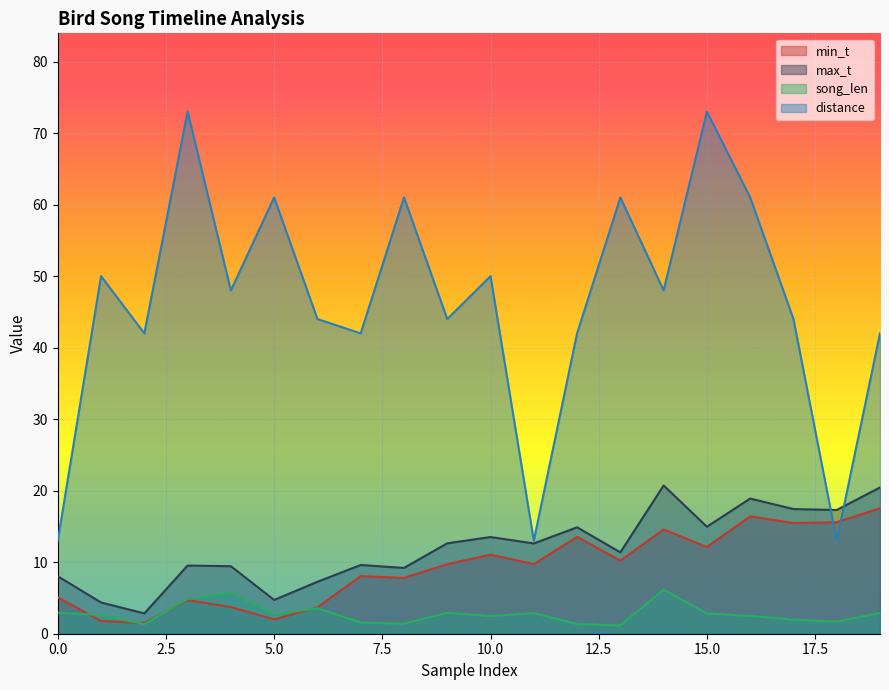

What is the difference between the maximum and minimum values in the distance series?

60.0